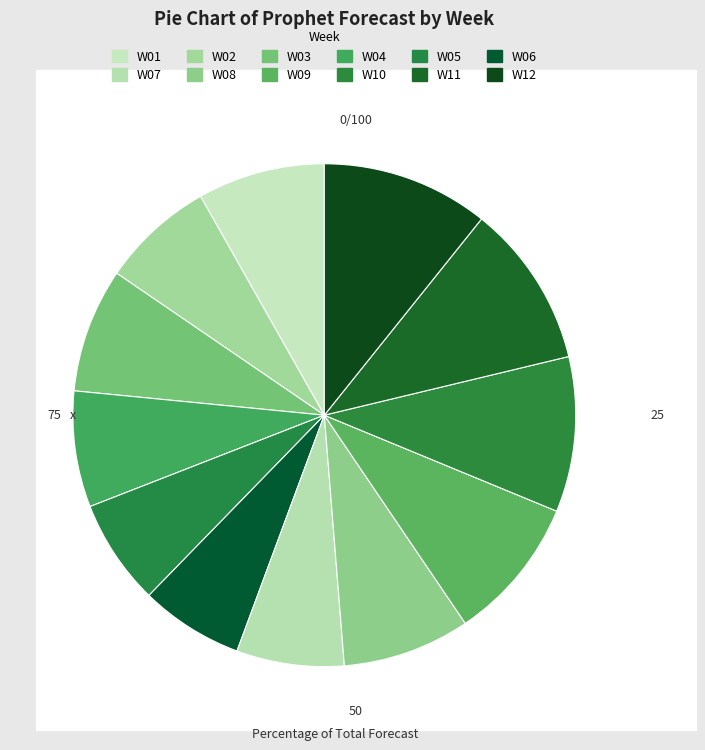

How many slices are in this pie chart?

12